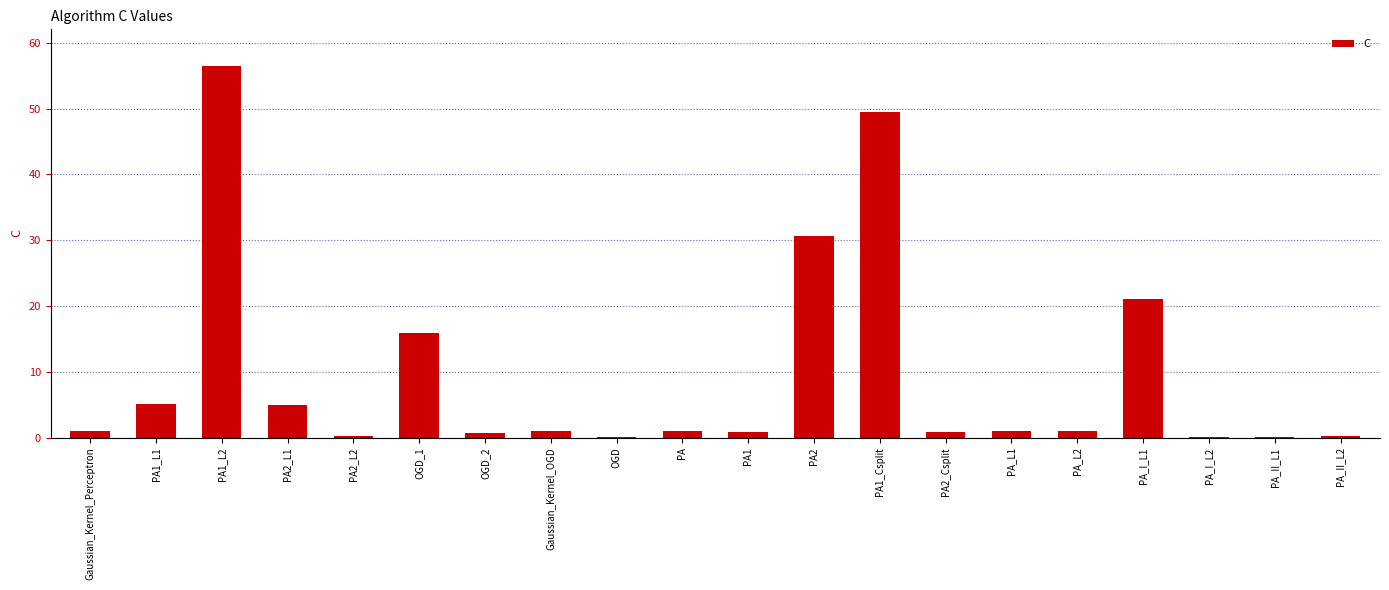

What is the greatest value displayed?

56.4